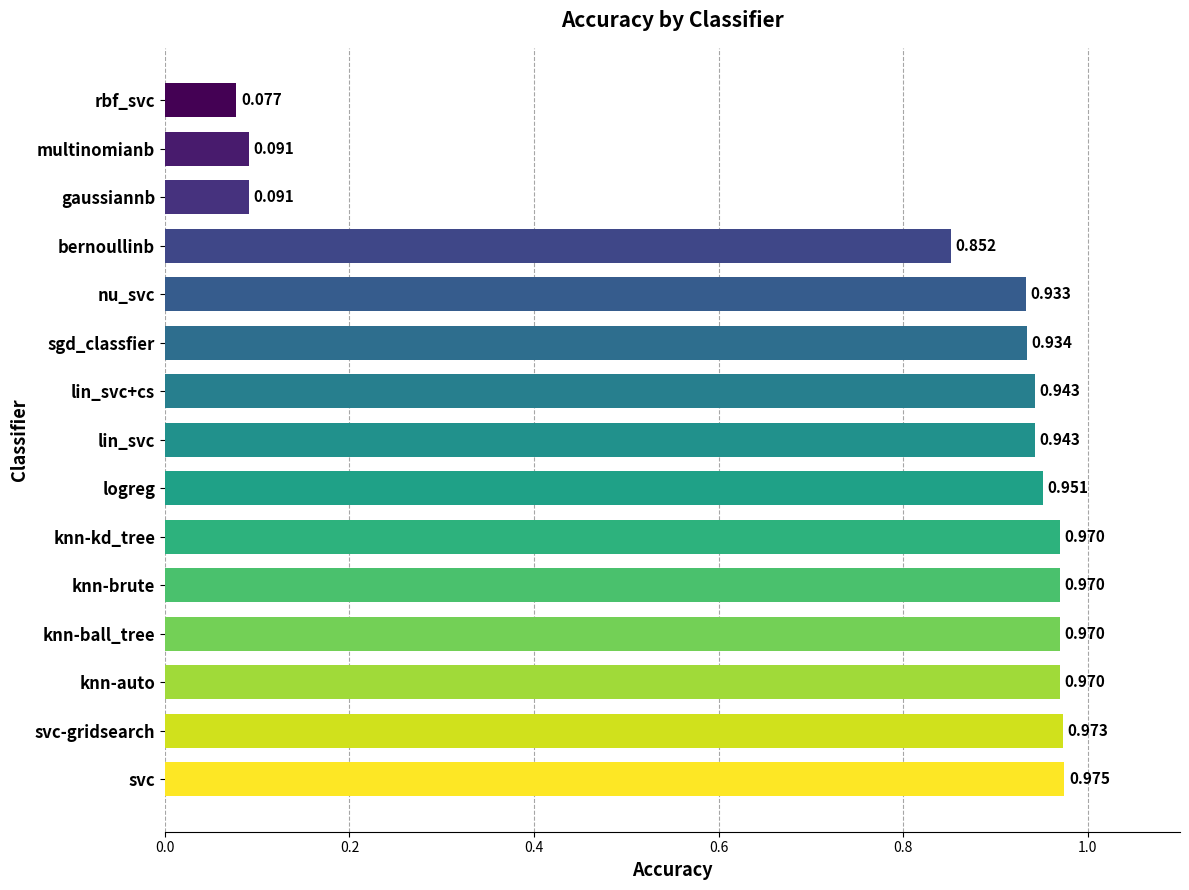

At which category does the chart reach its peak across all series?

svc